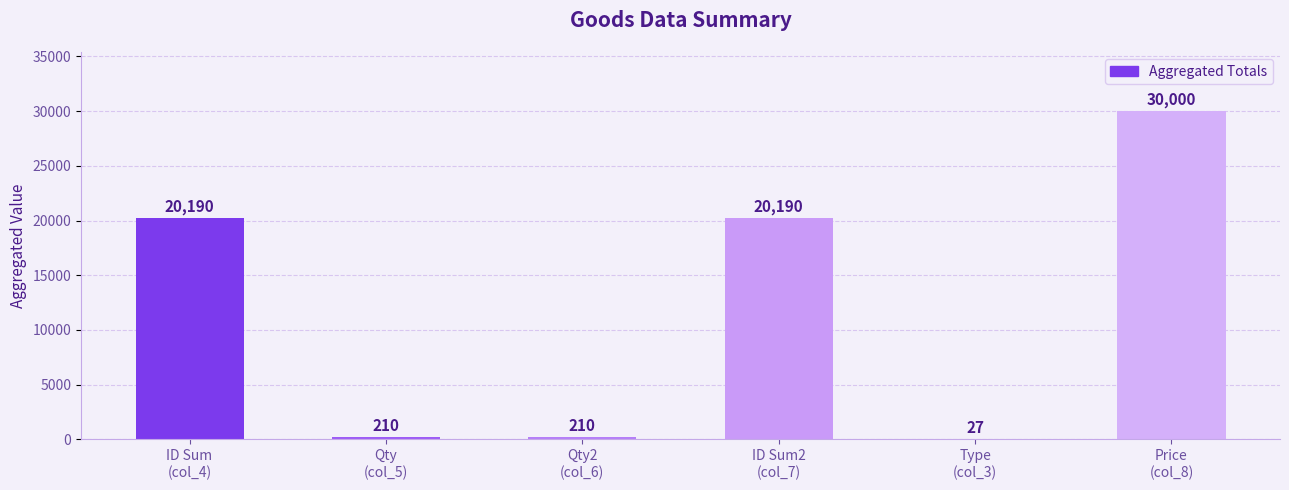

What is the maximum value shown in the chart?

30000